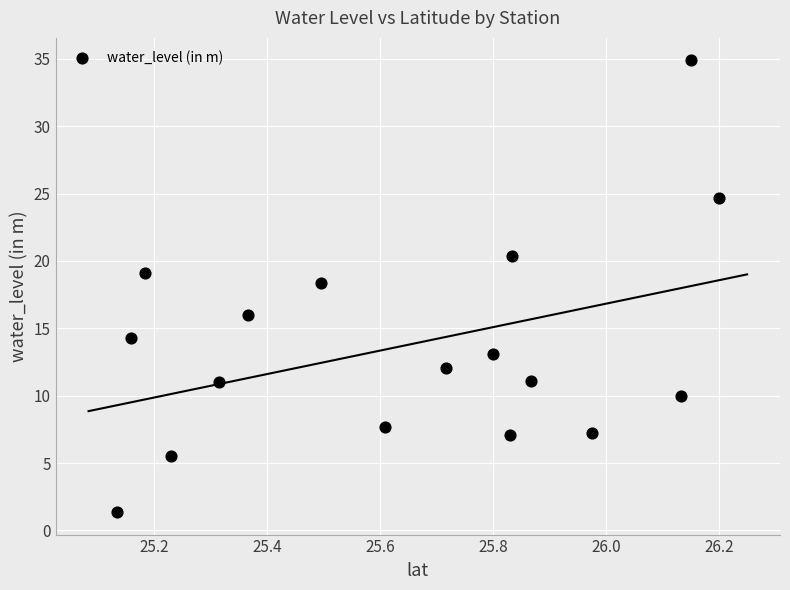

What is the range of Y values (max minus min)?

33.5